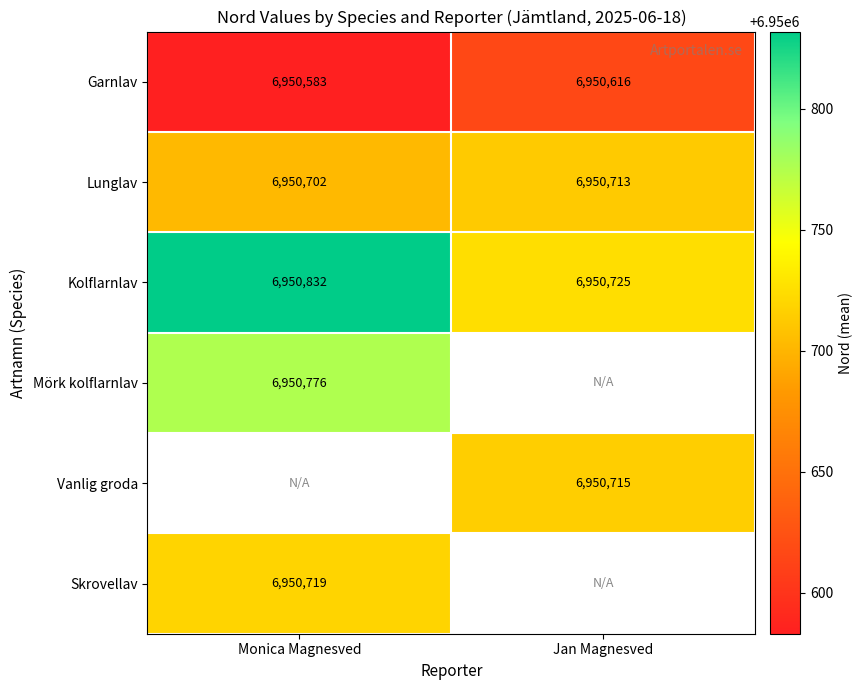

At which label does Garnlav reach its minimum?

Monica Magnesved